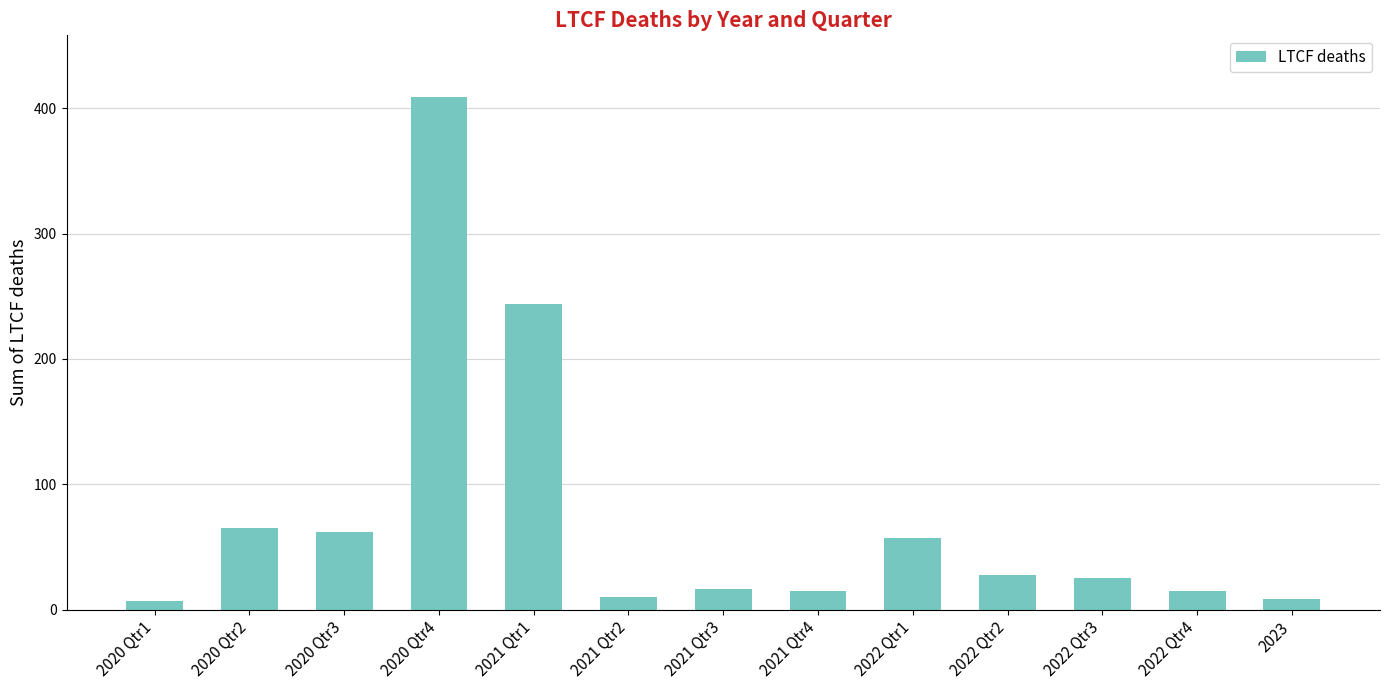

The value at 2020 Qtr1 is 7. True or false?

True